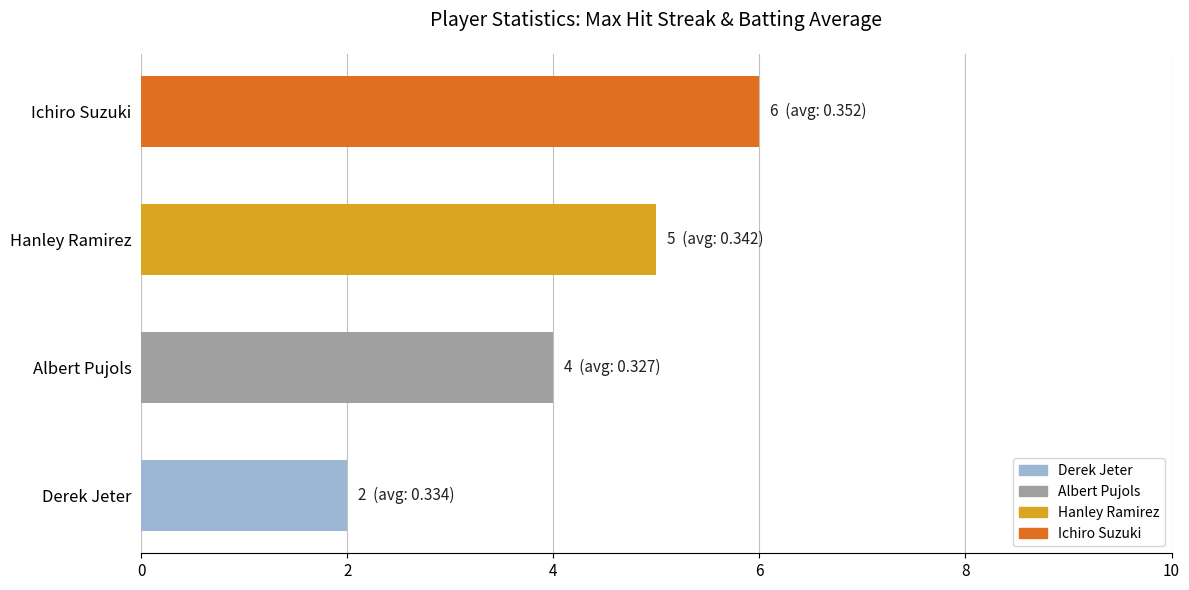

Is it true that the value at Ichiro Suzuki is 4?

False